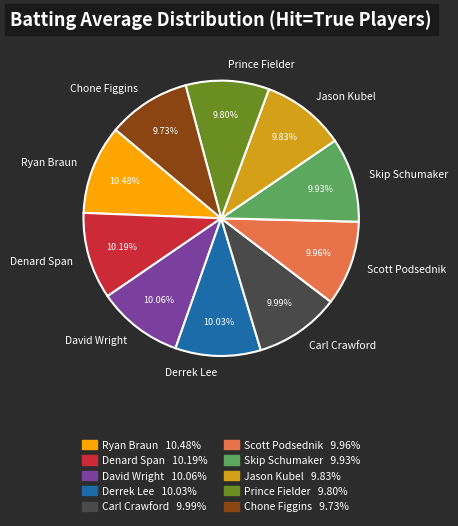

To the nearest percent, what percentage of the pie is Skip Schumaker?

10%